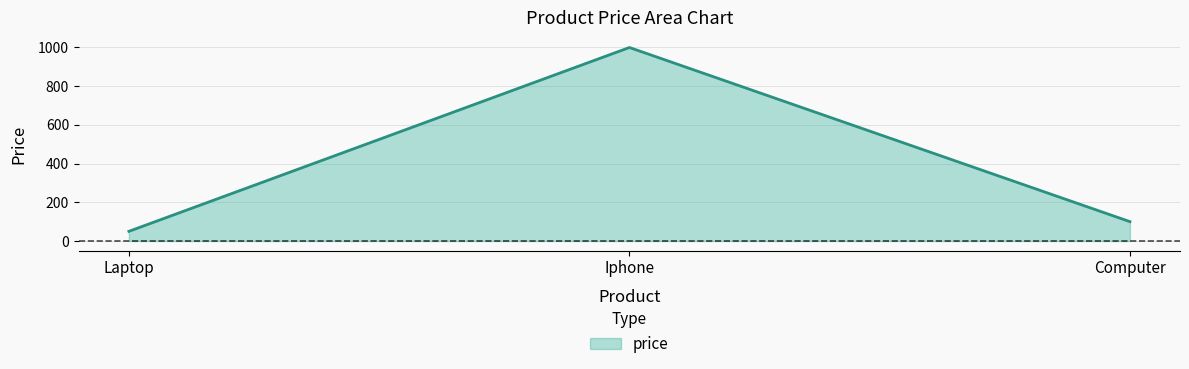

At which category does the chart reach its minimum across all series?

Laptop